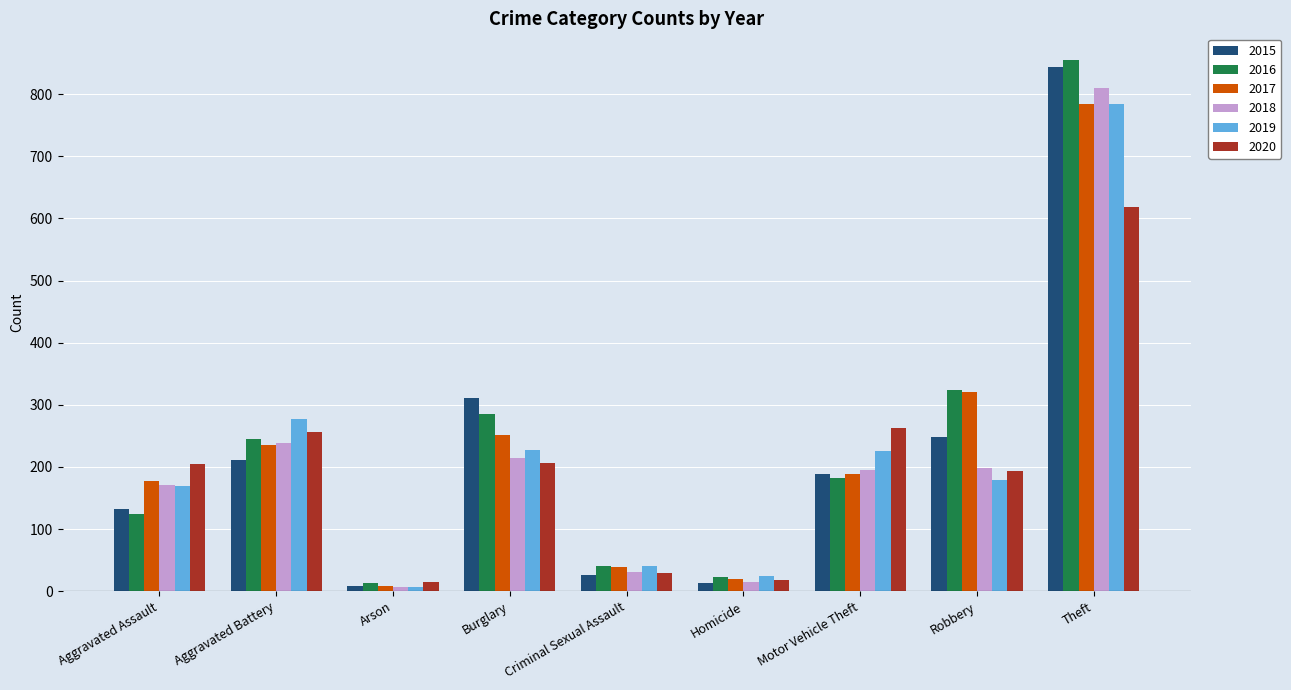

Which series changed the most between Arson and Criminal Sexual Assault?

2019